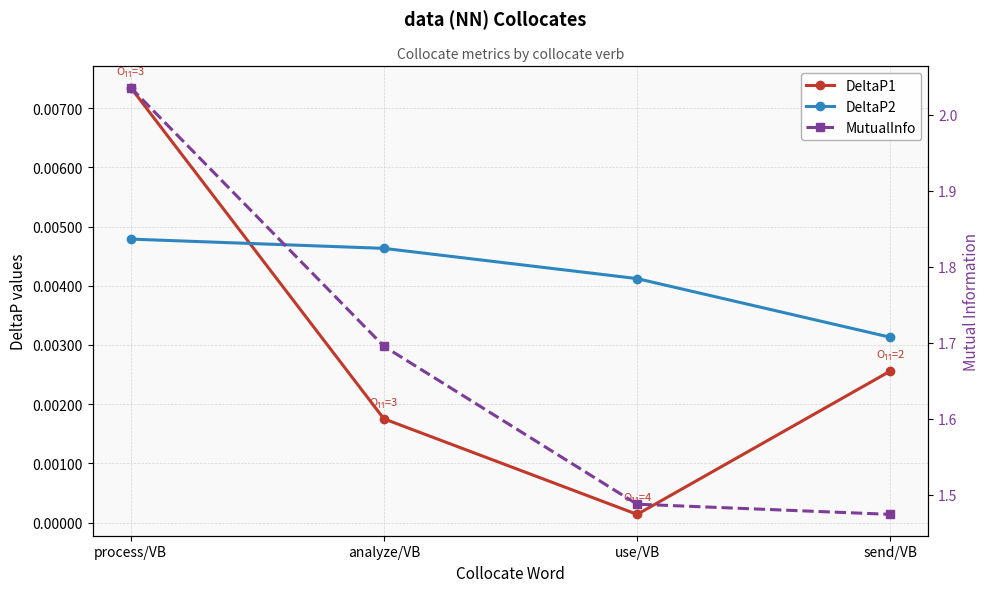

Count the number of categories in the chart.

4